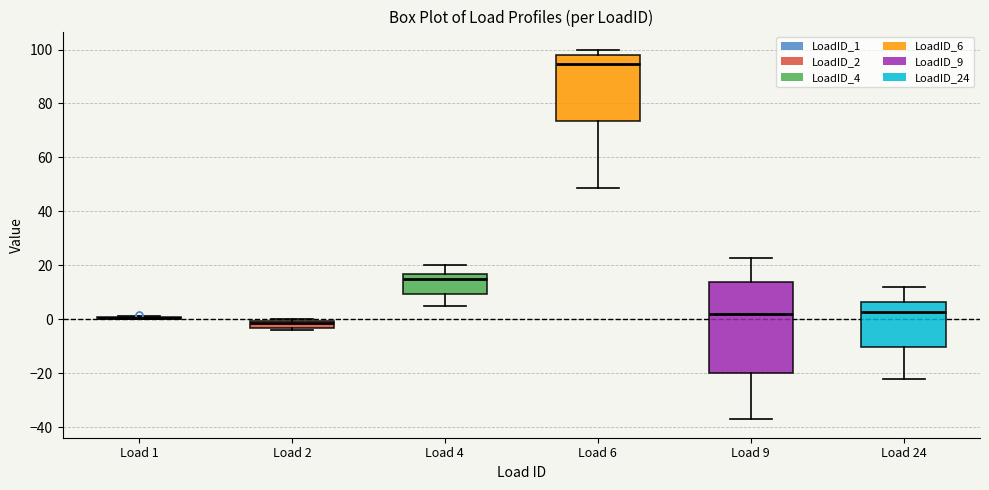

Comparing the boxes themselves (not the whiskers), which one is the tallest?

Load 9